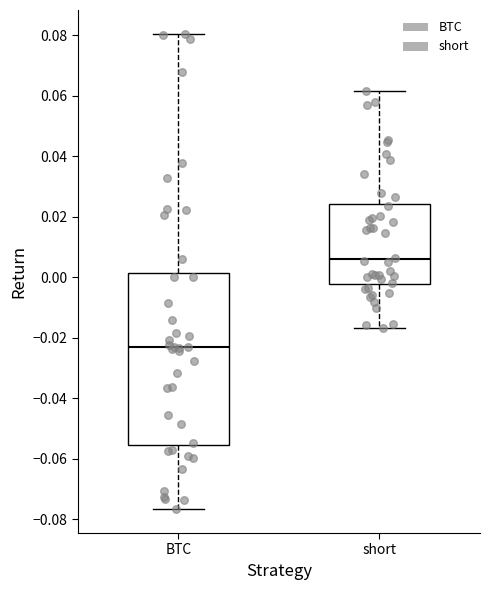

Reading left to right, transcribe this box plot: for each box, give where its median line is, the range the box spans, and where its two whiskers end, as read against the y-axis. The values are not printed on the chart, so give them approximately, as read against the axis.

BTC: median -0.024, box -0.056 to 0.002, whiskers -0.076 to 0.080
short: median 0.006, box -0.002 to 0.024, whiskers -0.016 to 0.062